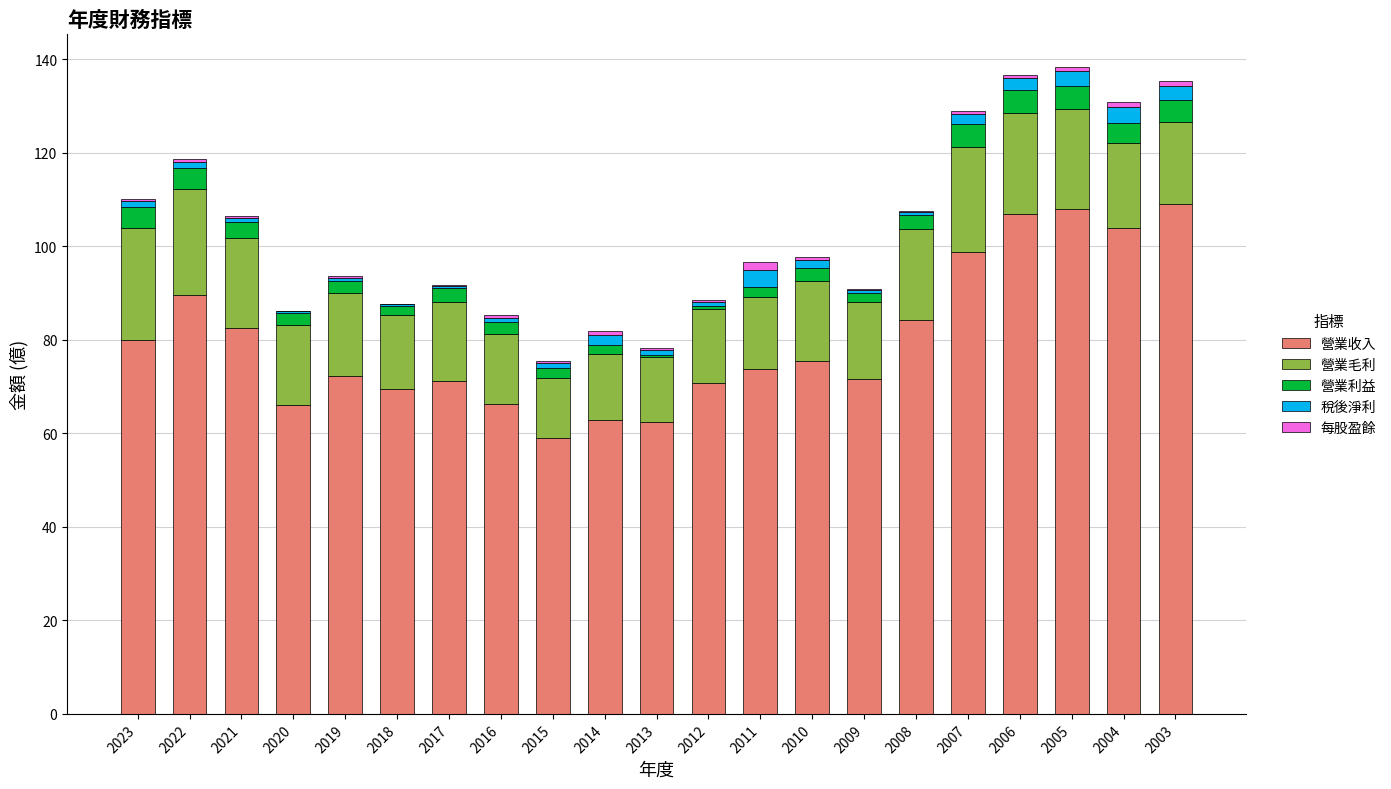

True or false: 營業收入 has a value of 108.0 at 2005.

True